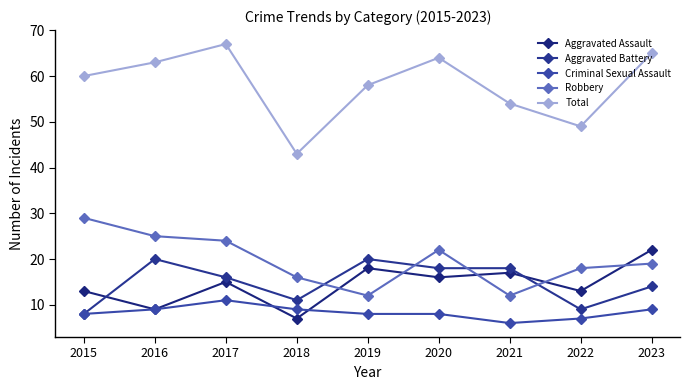

How many categories are shown in the chart?

9